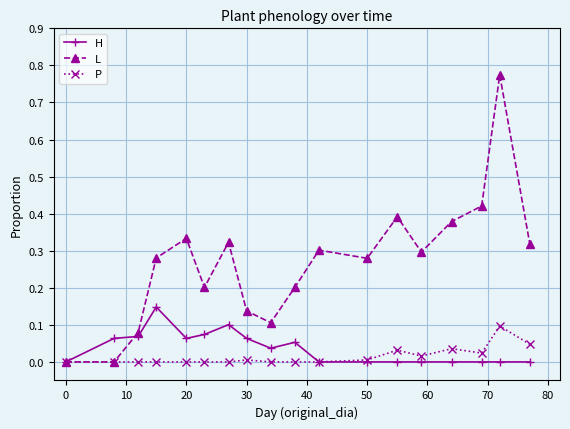

True or false: H has more than 1 interior local peaks.

True